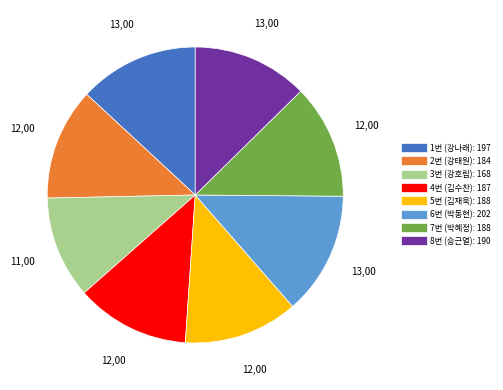

Do 5번 and 8번 together represent more than half of the pie?

No